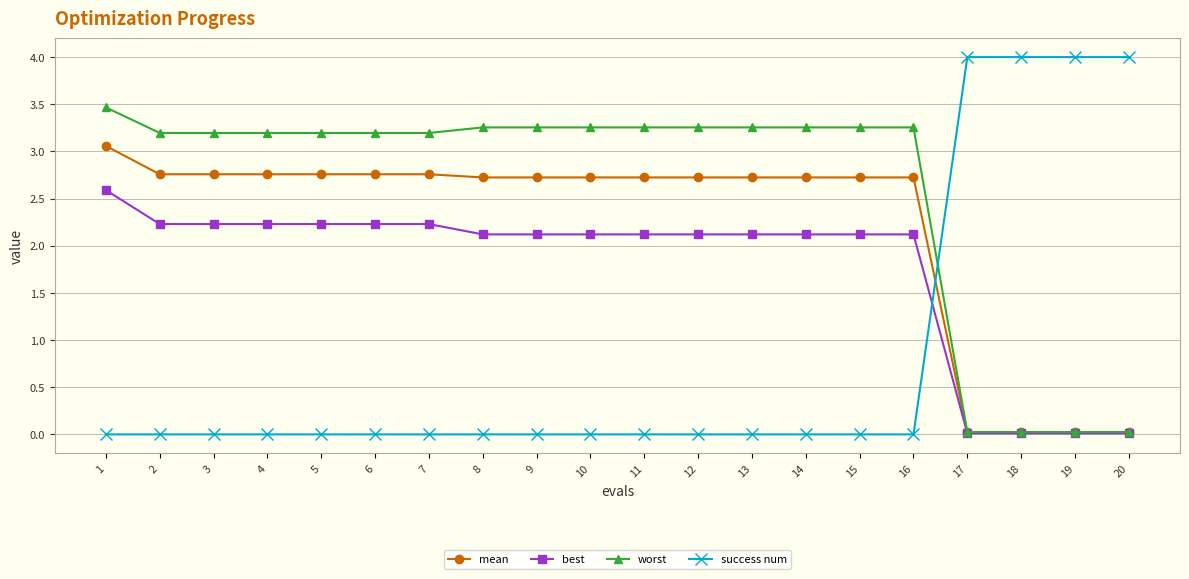

True or false: best and success num cross at least once.

True